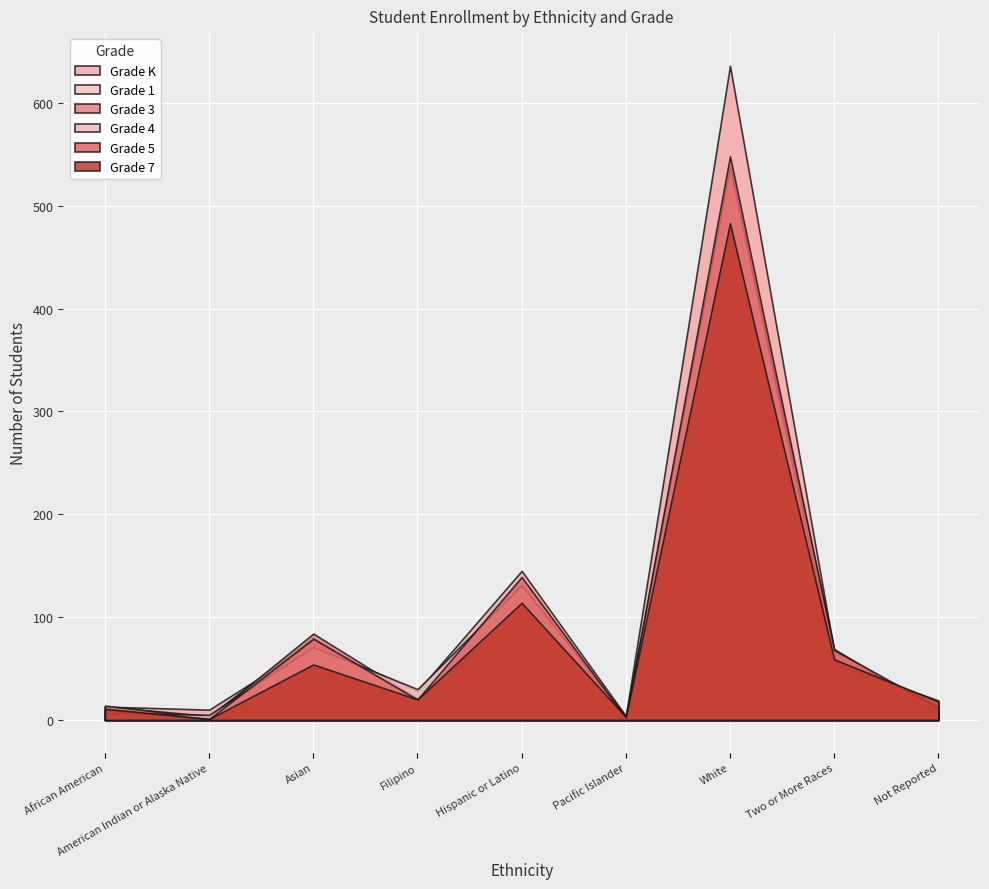

The Grade 1 series shows 3 at Pacific Islander. True or false?

False